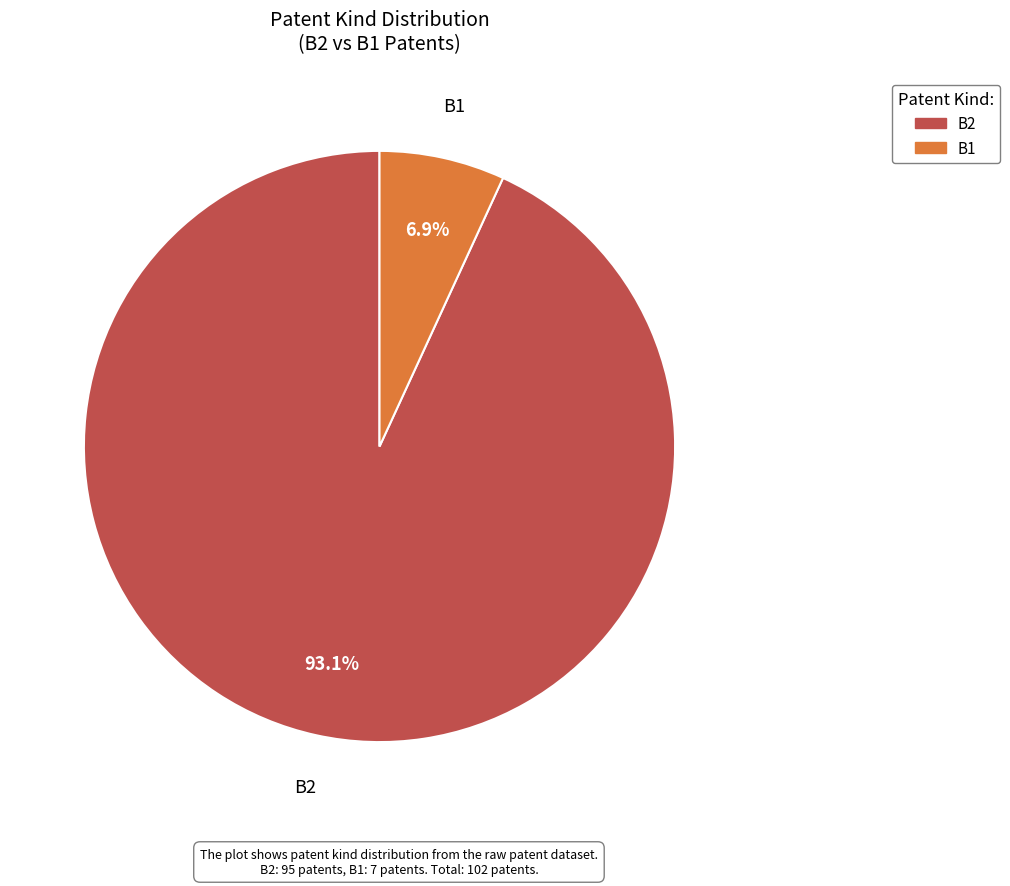

To the nearest percent, what portion does B1 represent?

7%